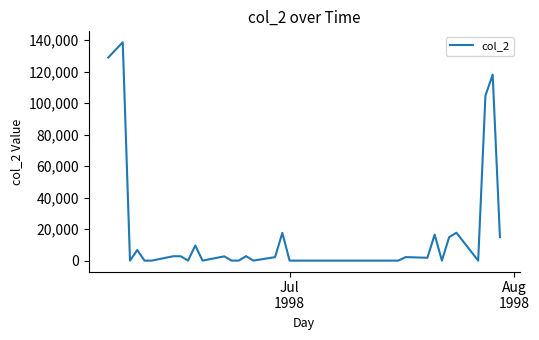

What is the difference between the maximum and minimum values?

138700